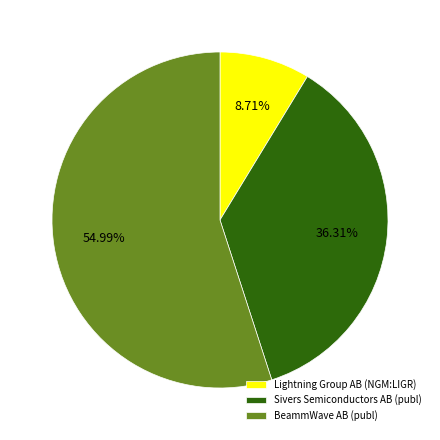

Rank the categories by value from lowest to highest.

Lightning Group AB (NGM:LIGR), Sivers Semiconductors AB (publ), BeammWave AB (publ)